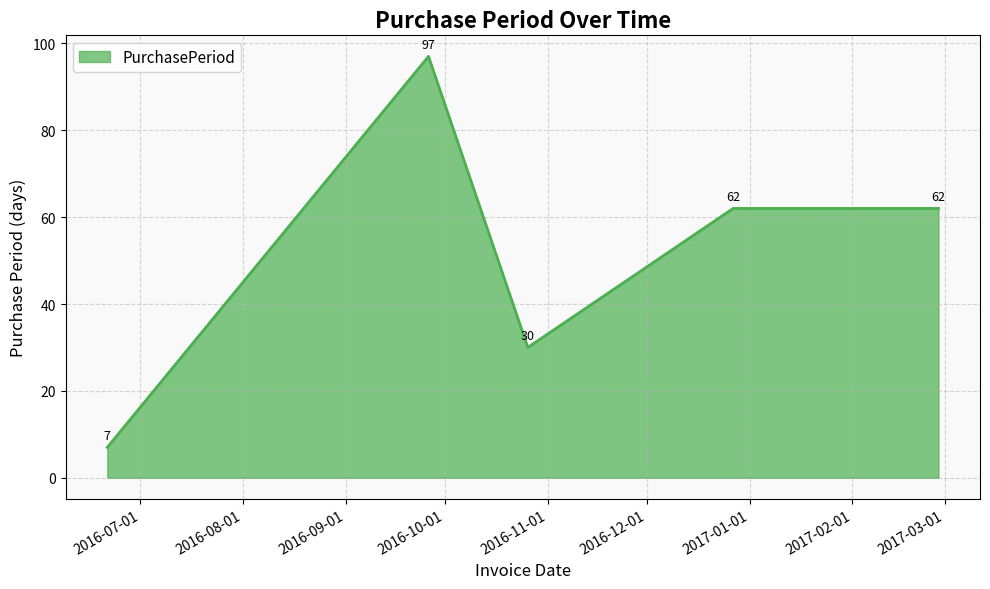

True or false: the data has more than 2 interior local peaks.

False